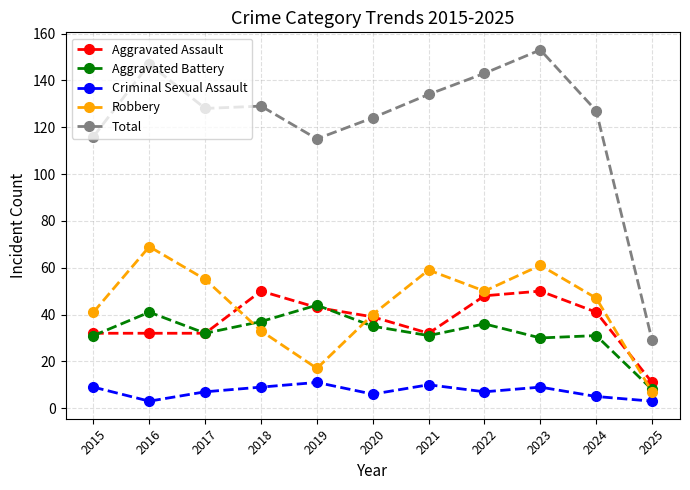

Which series has the largest total across all categories?

Total